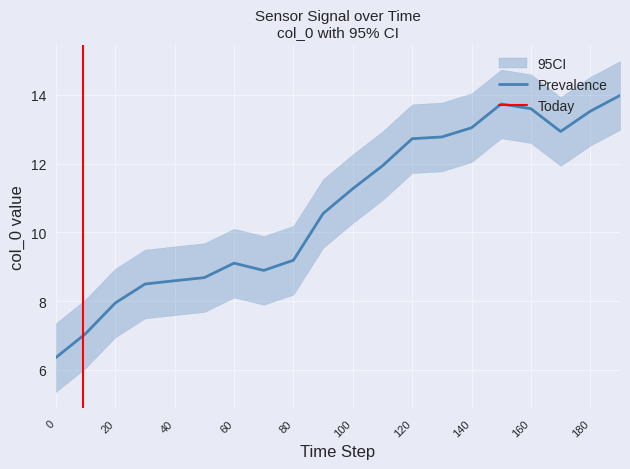

The col_0_upper series shows 14.7 at 80. True or false?

False